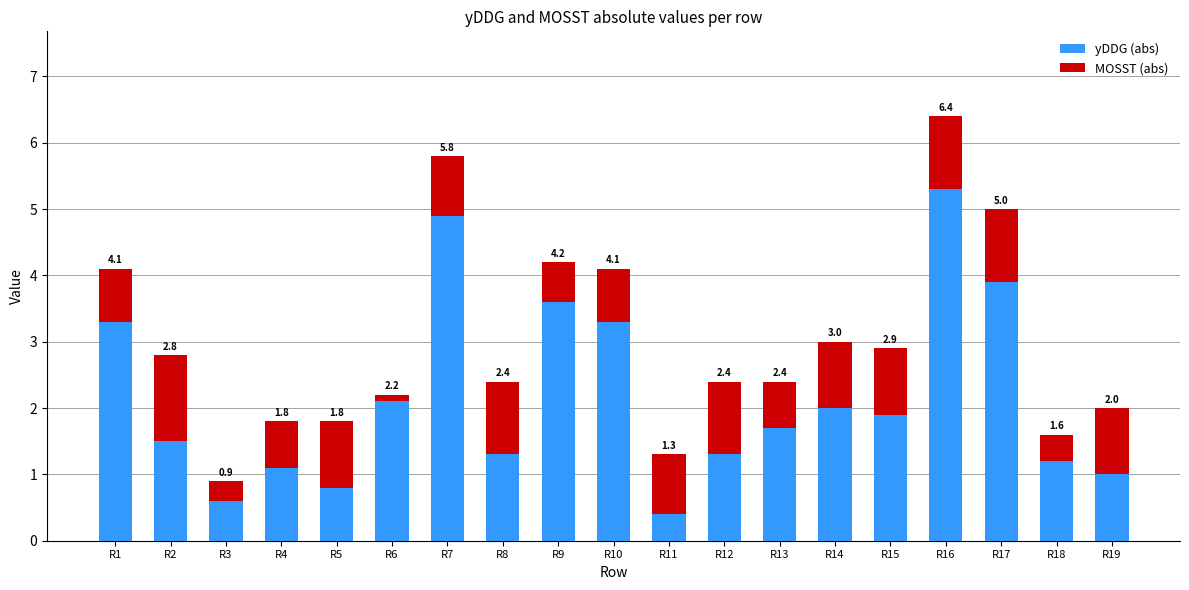

Where is MOSST (abs) nearest to the value 0?

R6